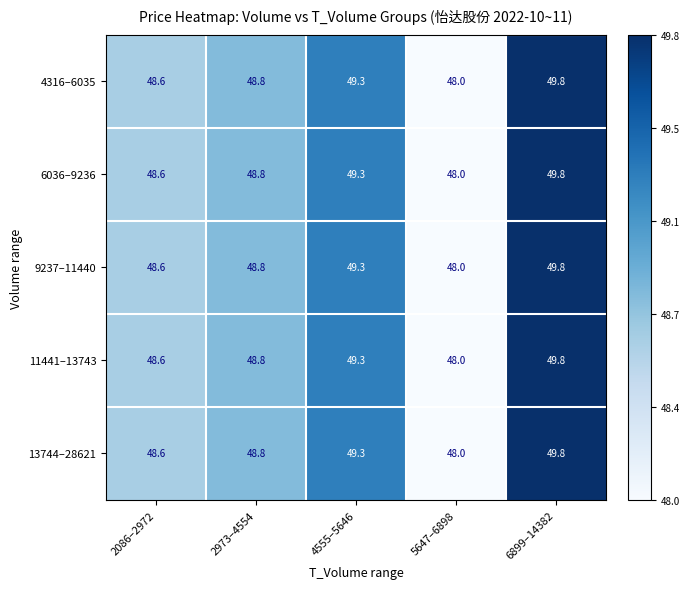

How many 9237–11440 values are between 48 and 49?

3